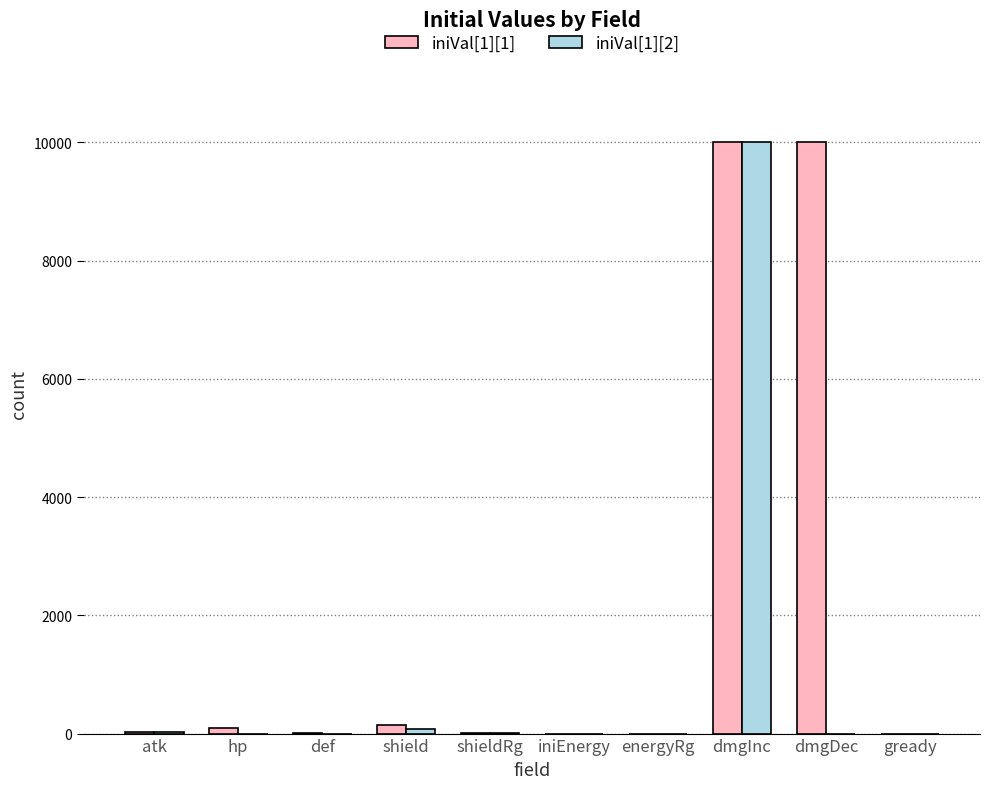

What is the difference between the iniVal[1][2] values at atk and shieldRg?

18.5